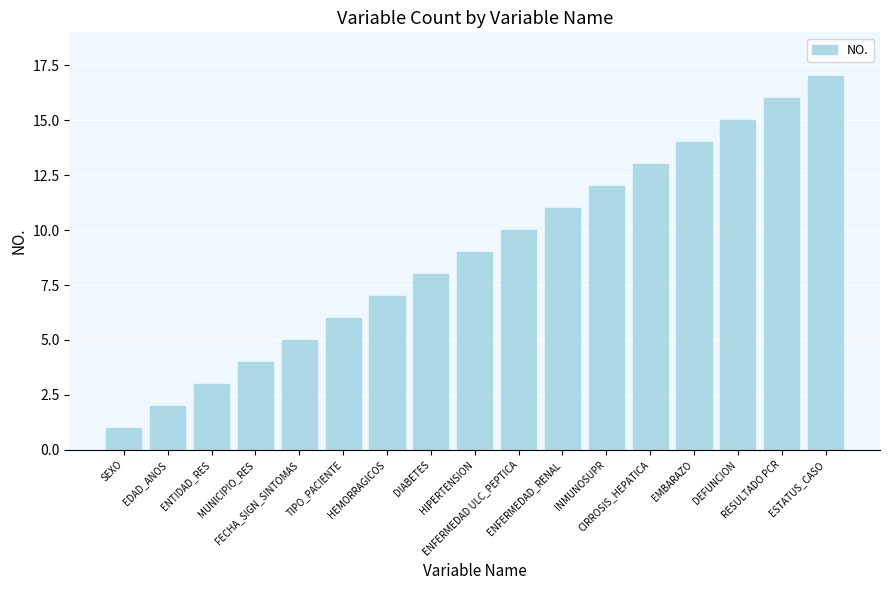

Reading right to left, extract all data points from this chart.

17	16	15	14	13	12	11	10	9	8	7	6	5	4	3	2	1